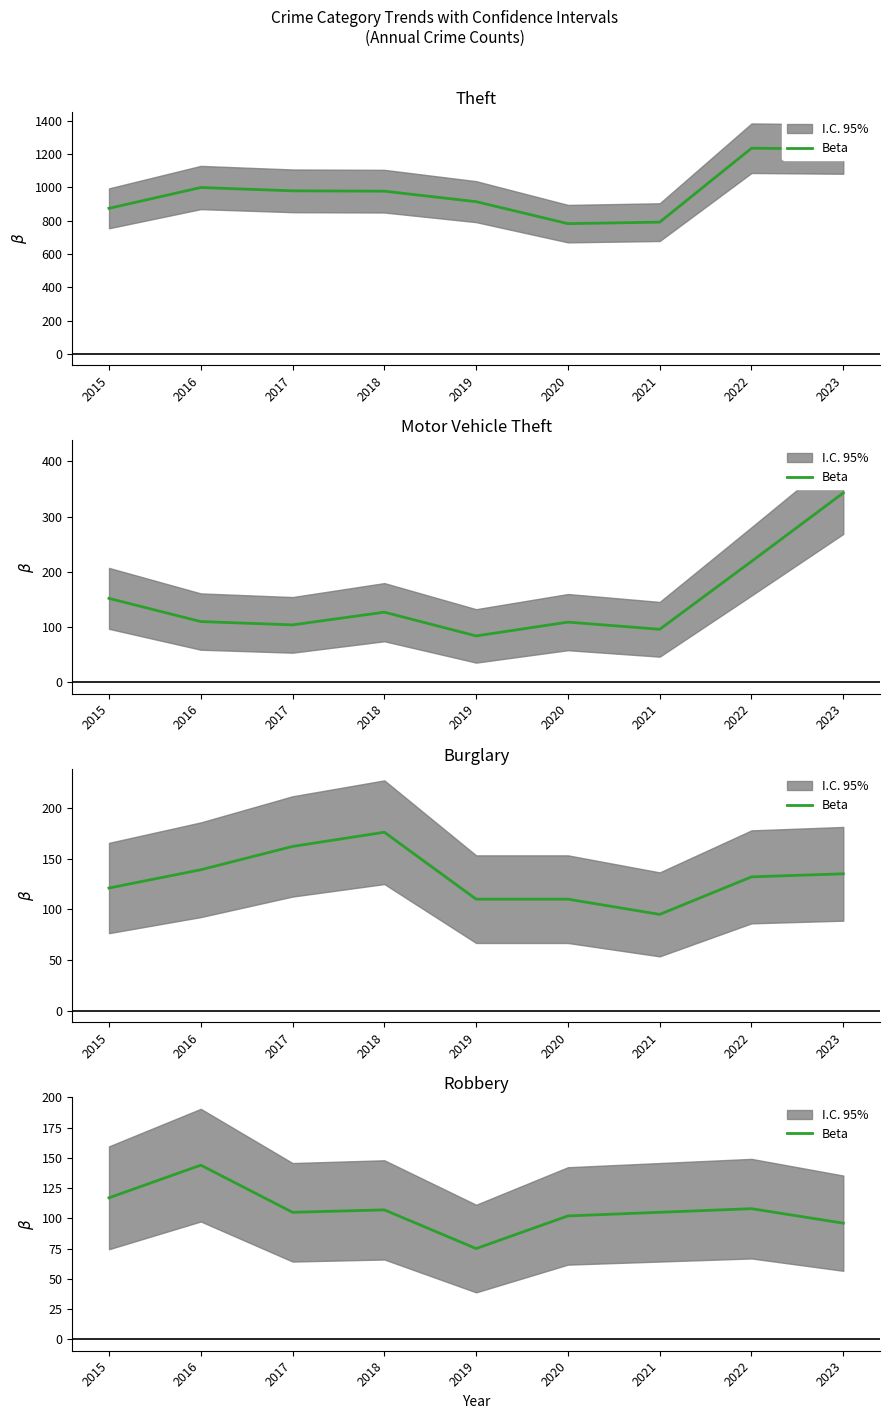

Rank the categories by value from highest to lowest.

2016, 2015, 2022, 2018, 2017, 2021, 2020, 2023, 2019